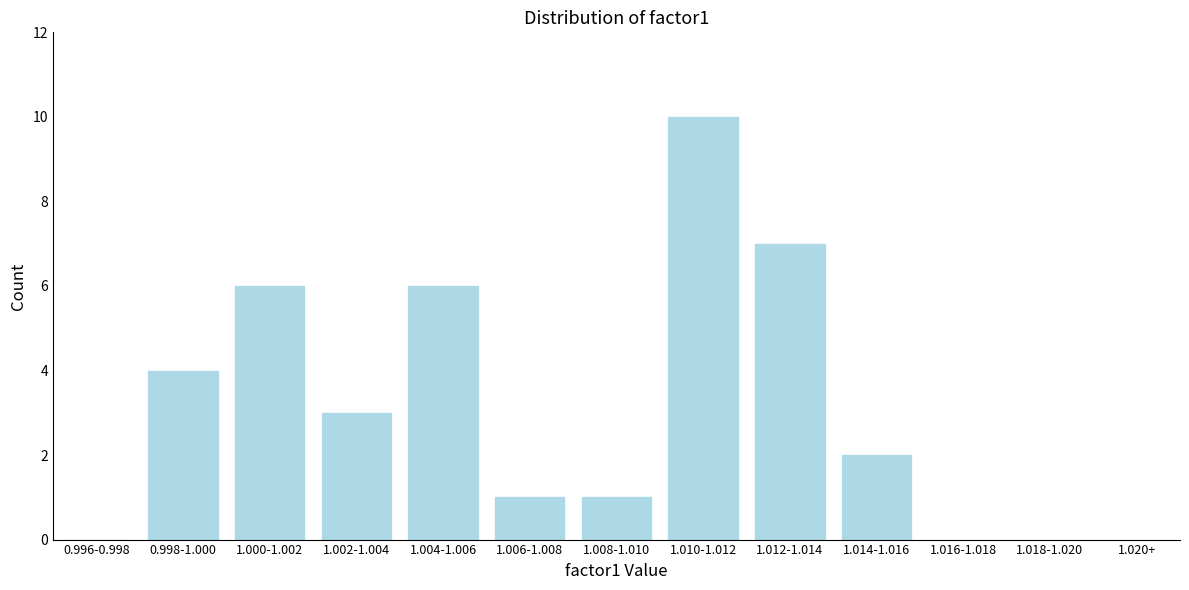

Reading right to left, what are all the values shown in this chart?

1.014-1.016=2	1.012-1.014=7	1.010-1.012=10	1.008-1.010=1	1.006-1.008=1	1.004-1.006=6	1.002-1.004=3	1.000-1.002=6	0.998-1.000=4	0.996-0.998=0